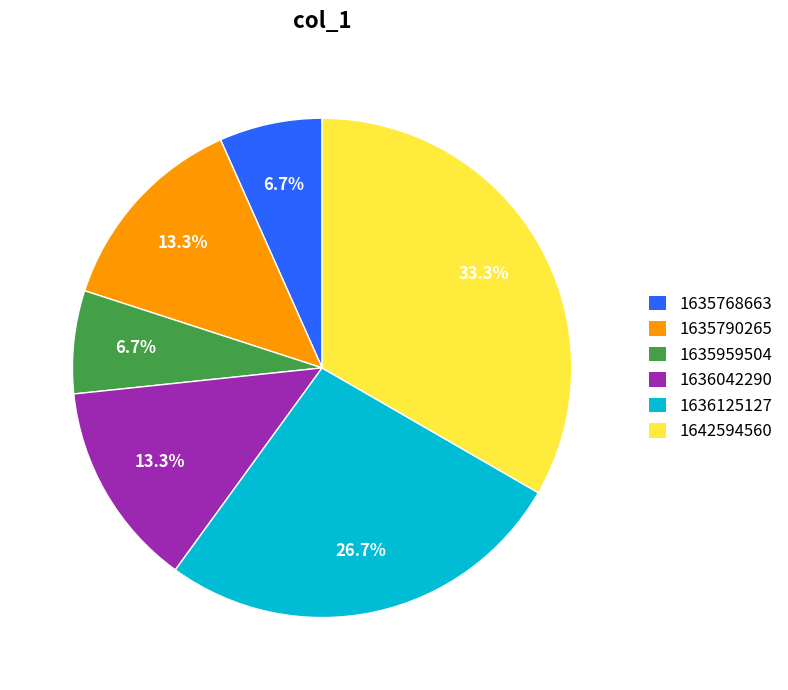

Is the sum of 1636042290 and 1635790265 greater than half?

No